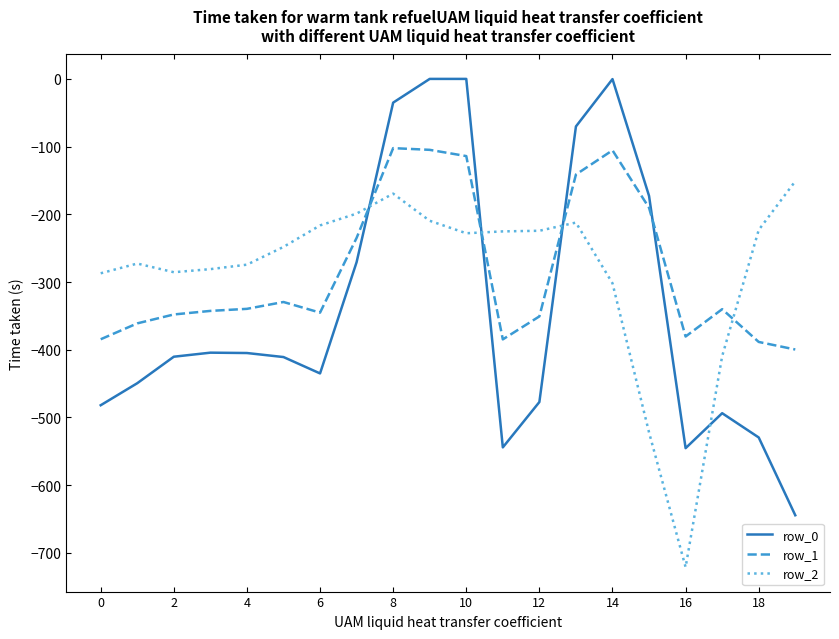

List the series in order of their peak value, lowest first.

row_2, row_1, row_0